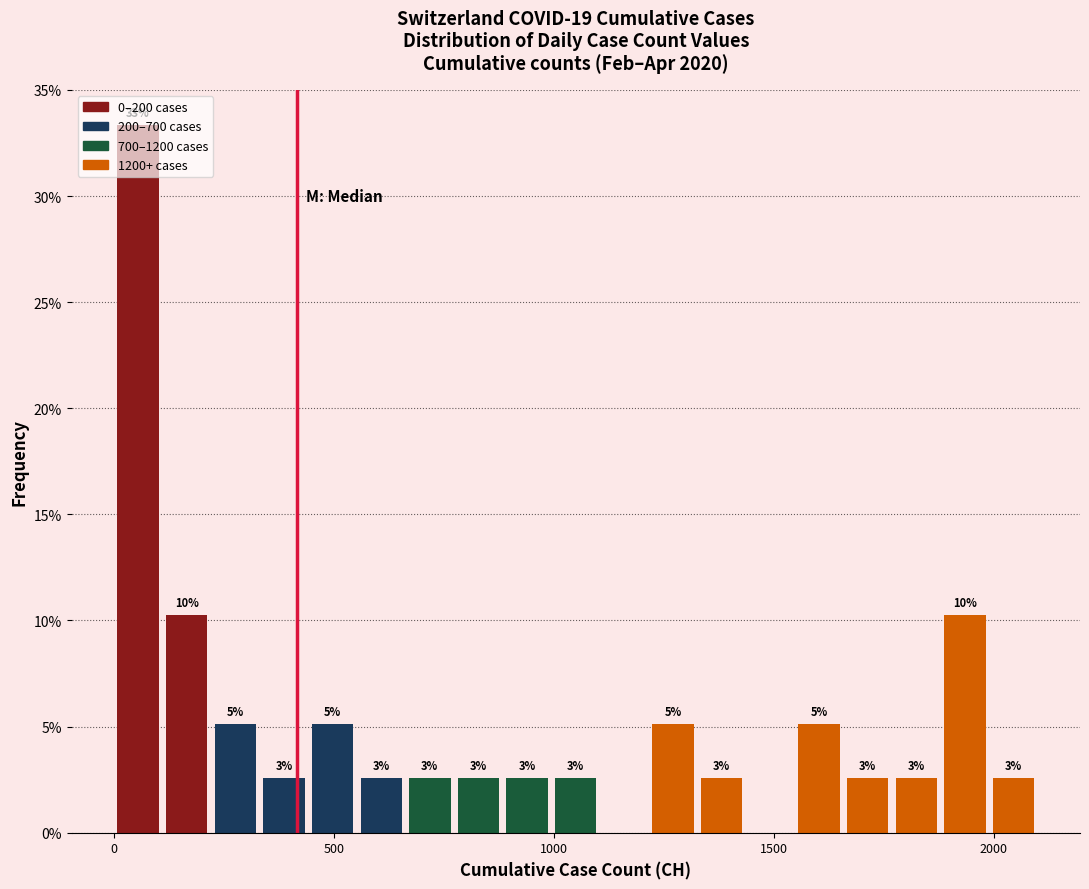

Read against the x-axis, roughly where is the centre of the tallest bar?

50